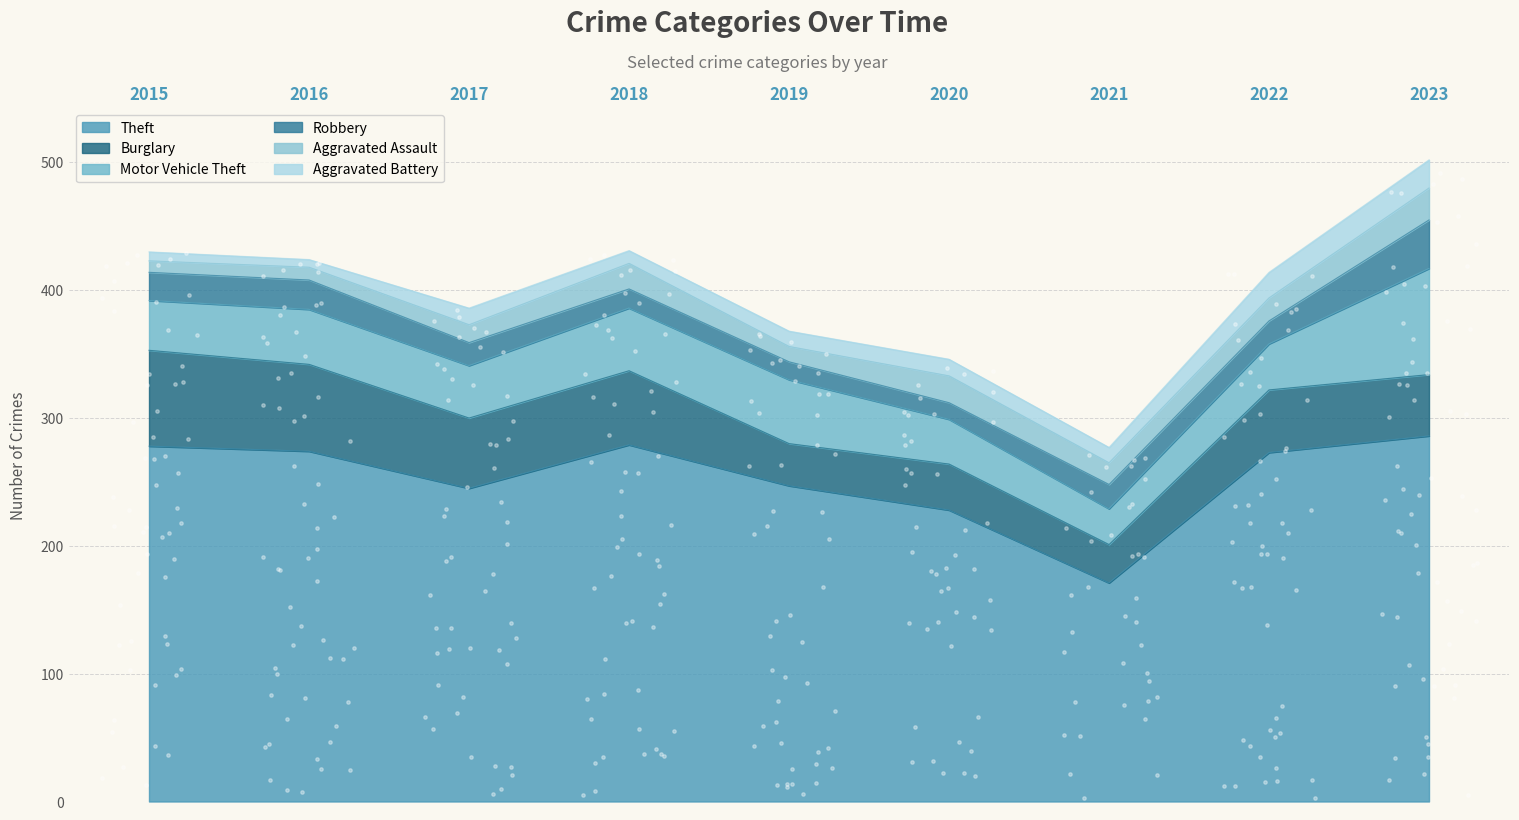

Which series has the largest total across all categories?

Theft